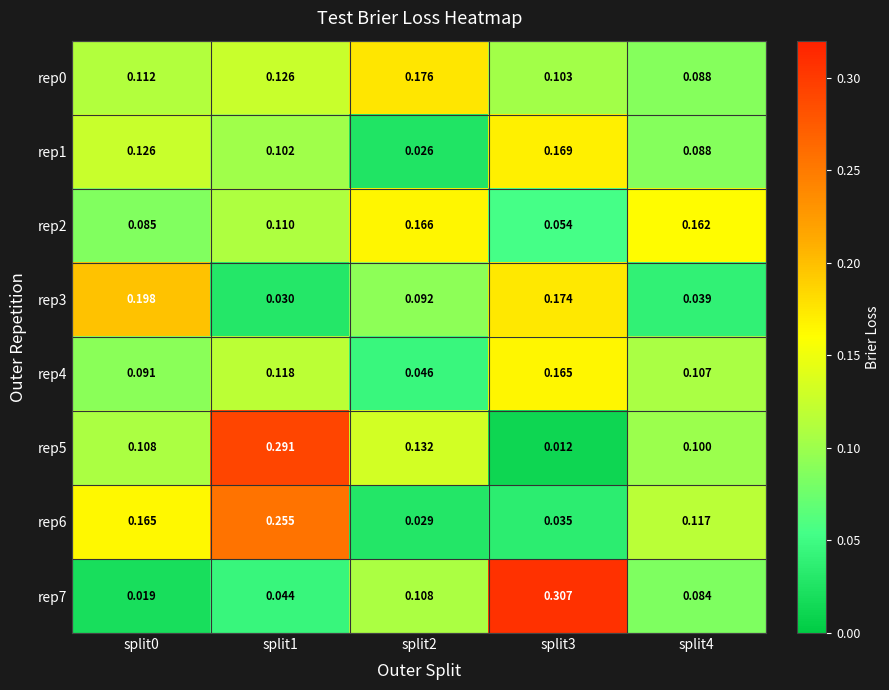

Is the value of rep3 at split1 greater than the value of rep2 at split0?

No